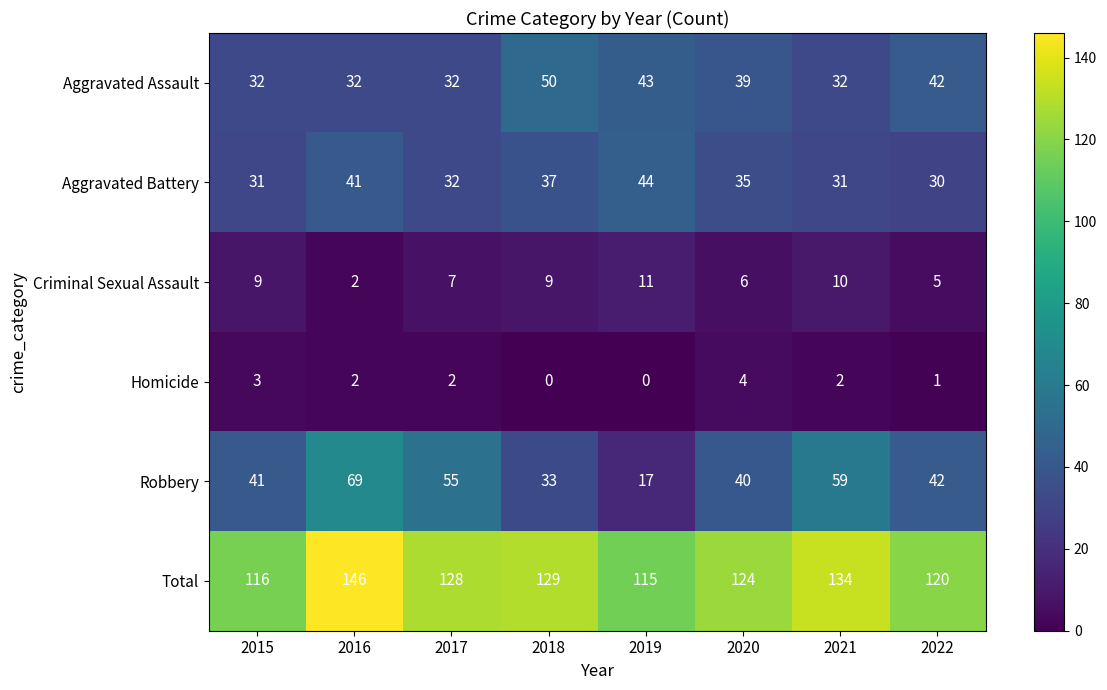

Rank the series by their maximum value, from lowest to highest.

Homicide, Criminal Sexual Assault, Aggravated Battery, Aggravated Assault, Robbery, Total